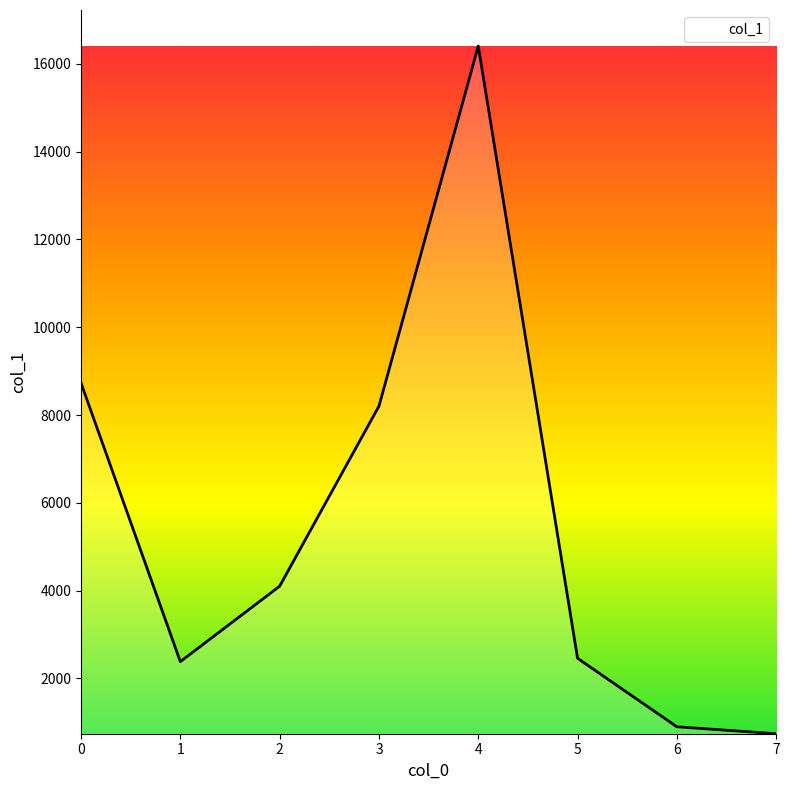

Between 2 and 1, which is larger?

2